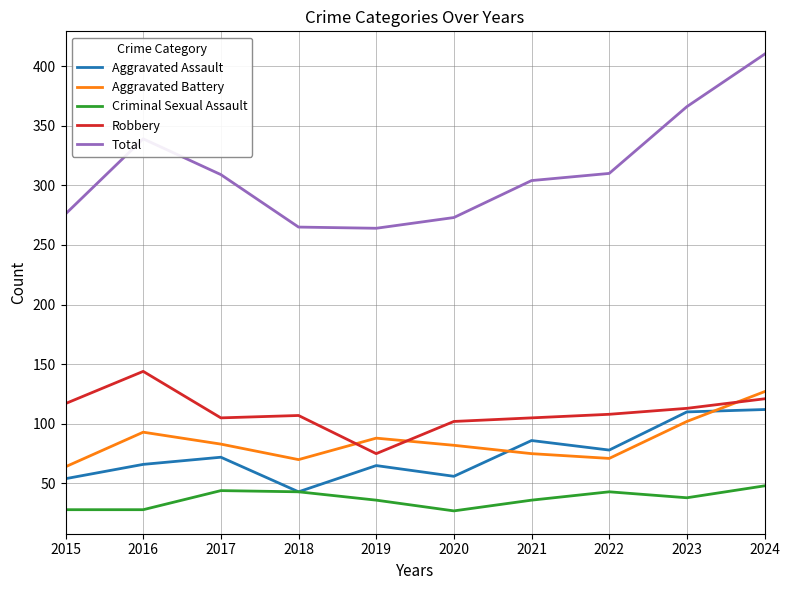

Which series has the largest total across all categories?

Total